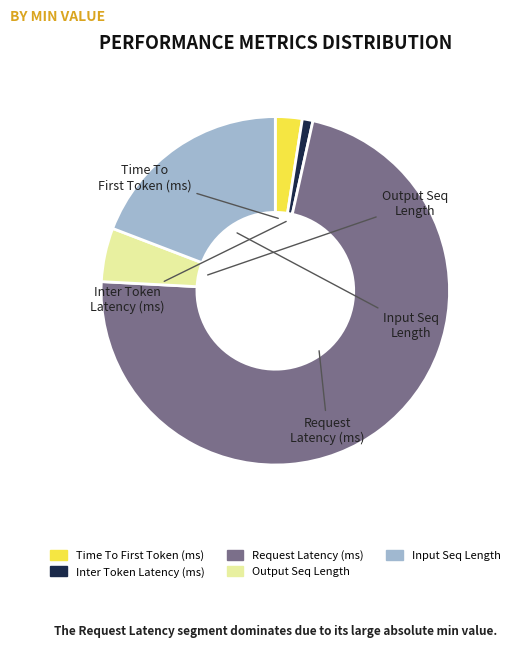

Does any single category account for the majority?

Yes